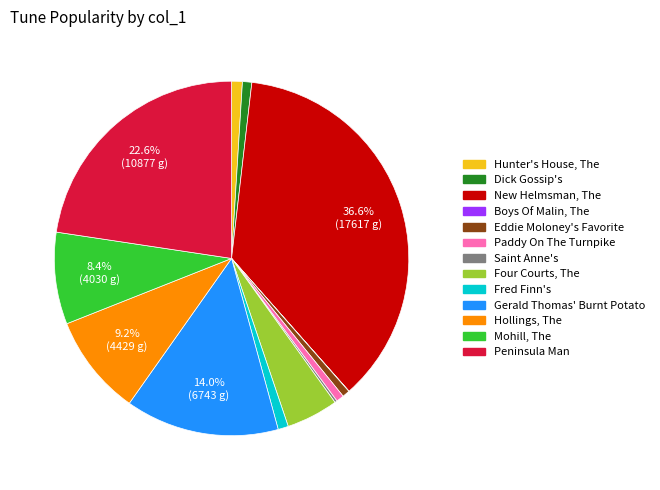

What is the ratio of the value at Peninsula Man to the value at Gerald Thomas' Burnt Potato?

1.6